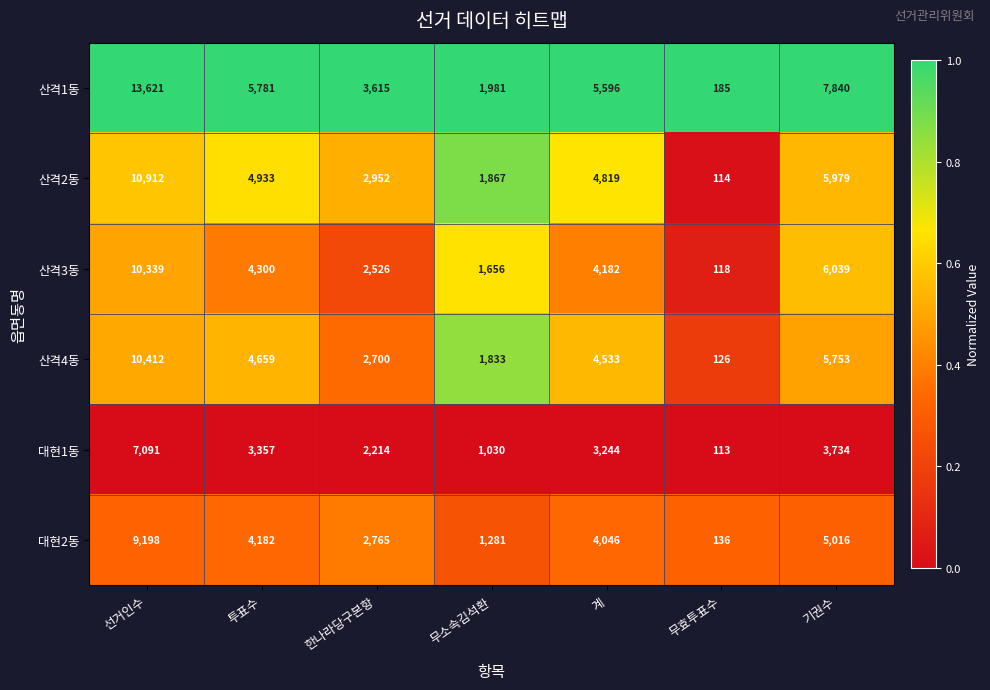

At 무효투표수, list the series in order from smallest to largest.

대현1동, 산격2동, 산격3동, 산격4동, 대현2동, 산격1동